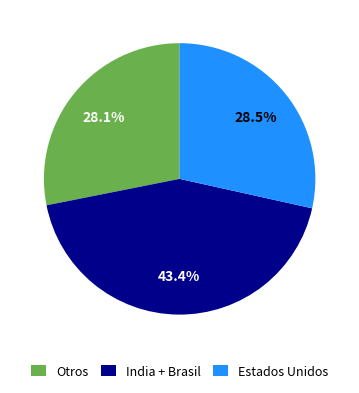

What percentage is NOT represented by India + Brasil?

56.6%